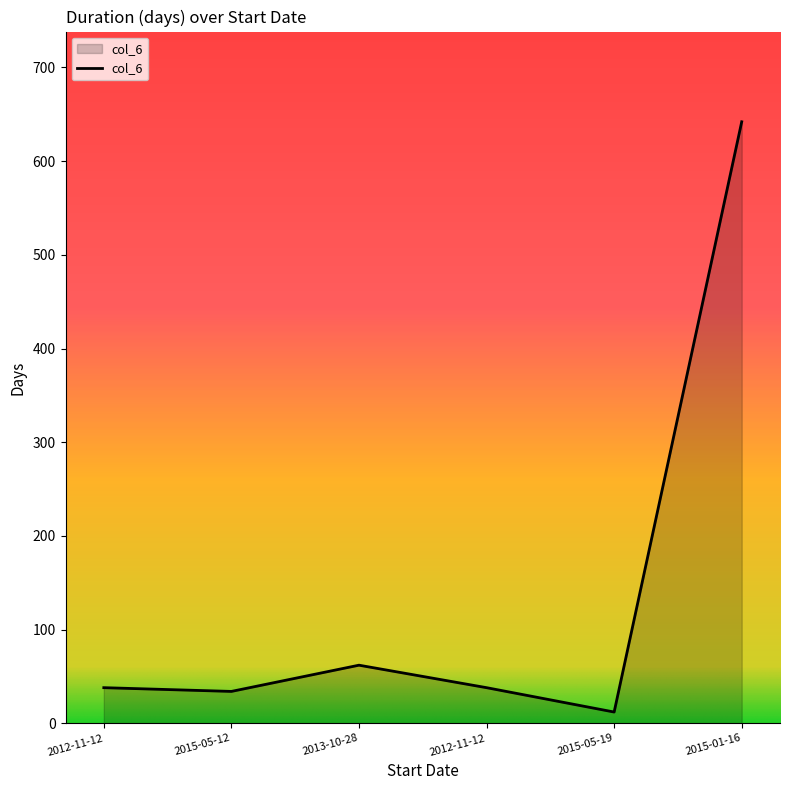

List the labels in order of value, smallest first.

2015-05-19, 2015-05-12, 2012-11-12, 2012-11-12, 2013-10-28, 2015-01-16